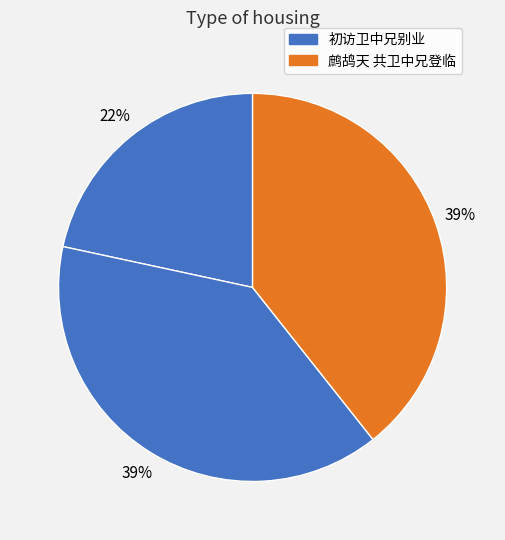

Rank the categories by value from lowest to highest.

初访卫中兄别业, 初访卫中兄别业, 鹧鸪天 共卫中兄登临